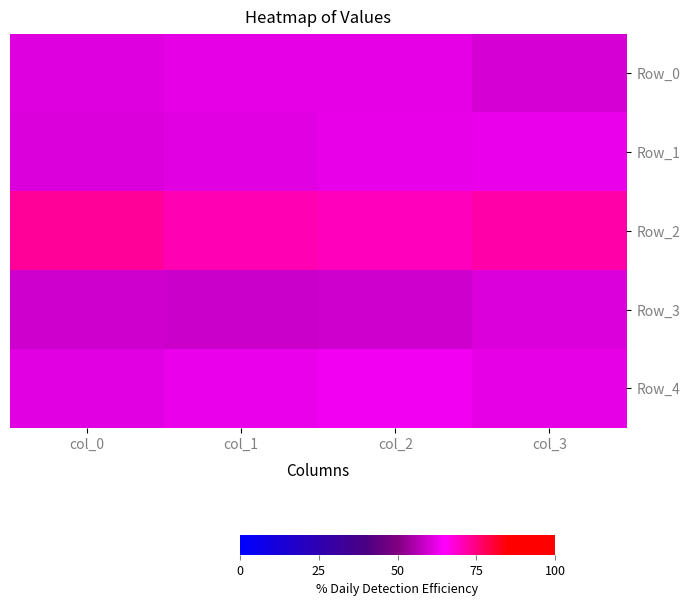

Reading left to right, list all the values displayed in this chart.

Row_0: col_0=0.6	col_1=0.6	col_2=0.6	col_3=0.6
Row_1: col_0=0.6	col_1=0.6	col_2=0.6	col_3=0.6
Row_2: col_0=0.7	col_1=0.7	col_2=0.7	col_3=0.7
Row_3: col_0=0.6	col_1=0.6	col_2=0.6	col_3=0.6
Row_4: col_0=0.6	col_1=0.6	col_2=0.6	col_3=0.6